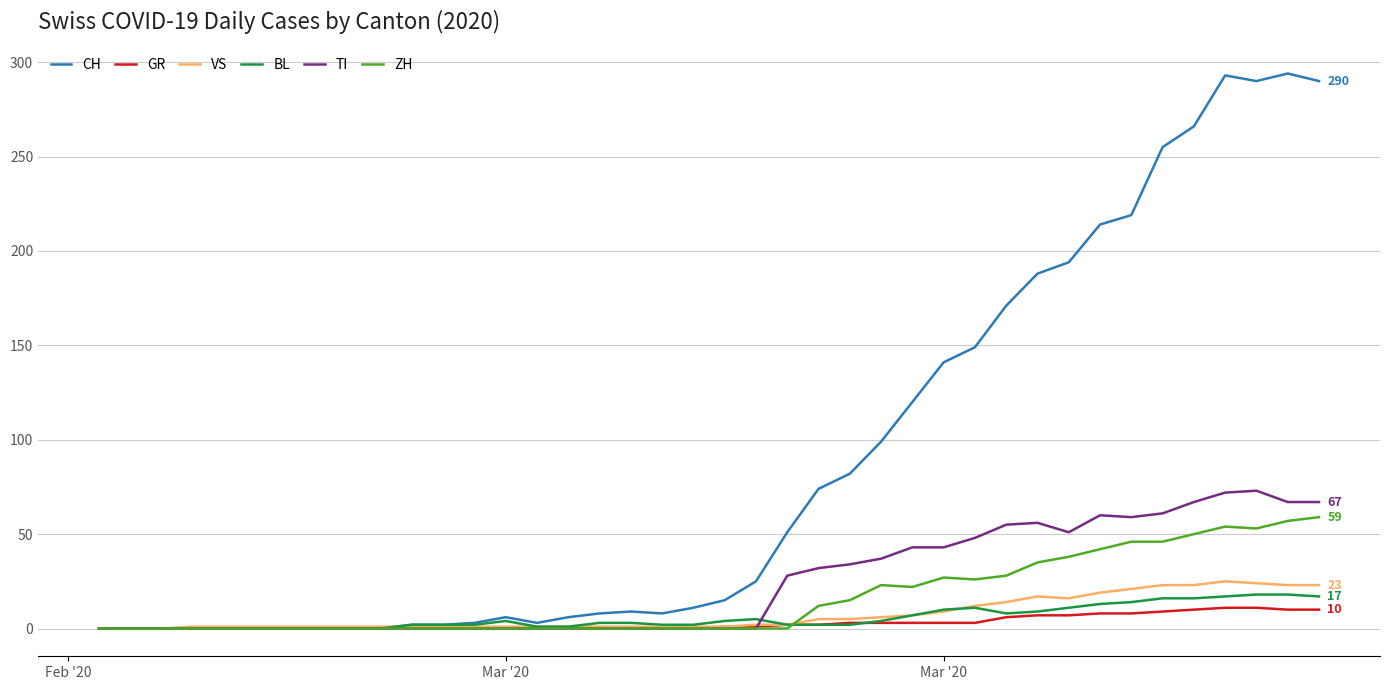

What is the greatest value displayed?

294